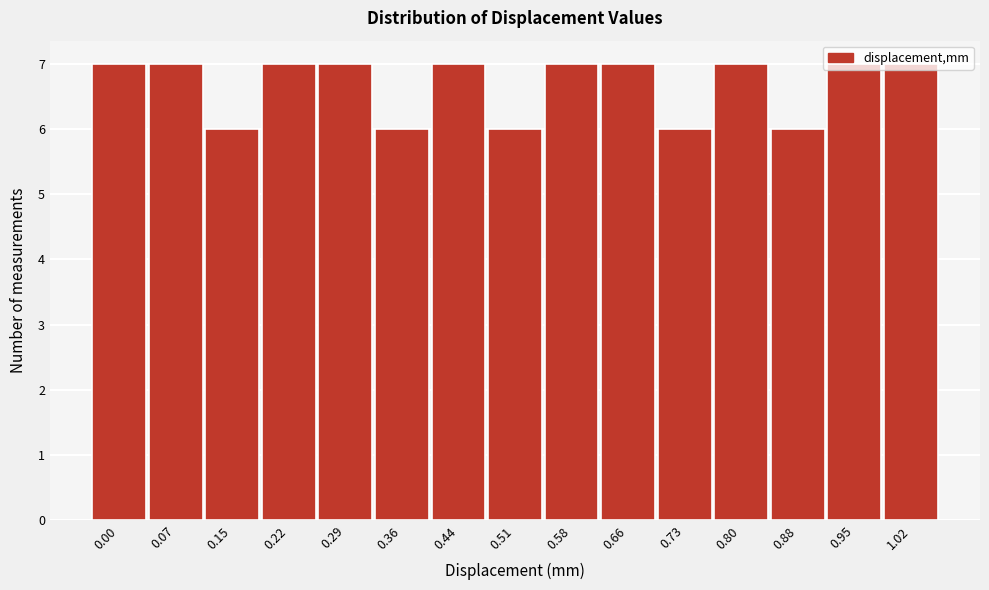

What is the minimum value shown in the chart?

6